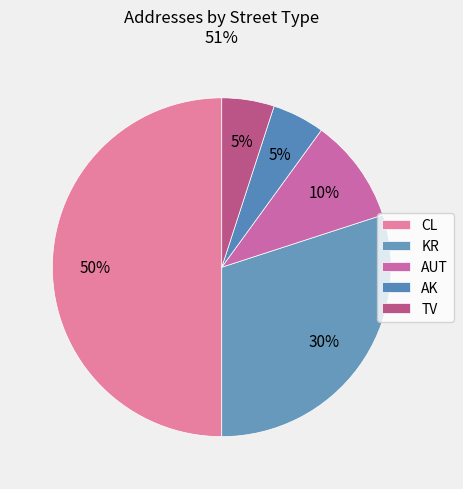

Rank the categories by value from highest to lowest.

CL, KR, AUT, AK, TV